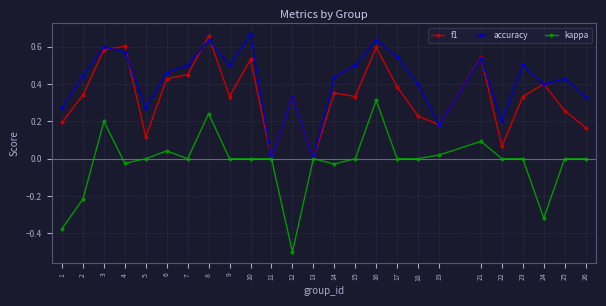

Which category has the lowest value across all series?

12